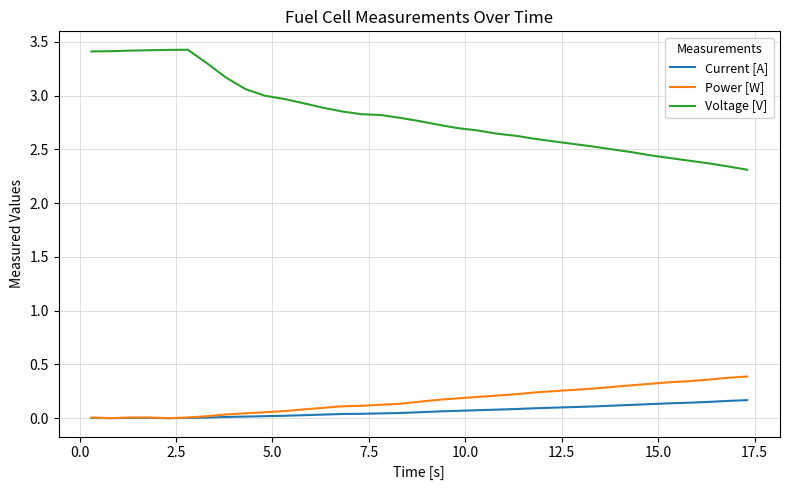

Which series has the largest range (max minus min)?

Voltage [V]